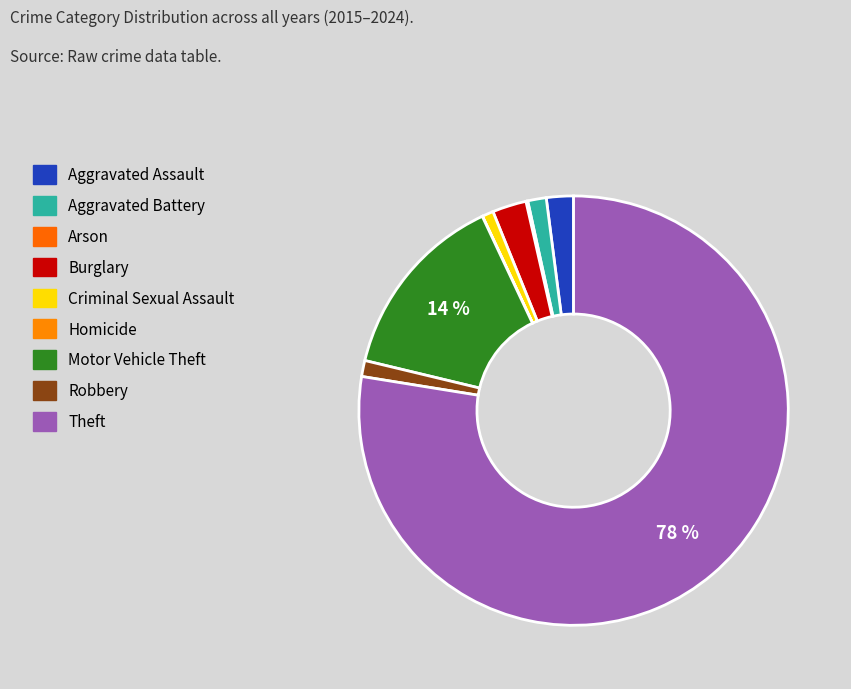

Is Theft the majority of the pie?

Yes